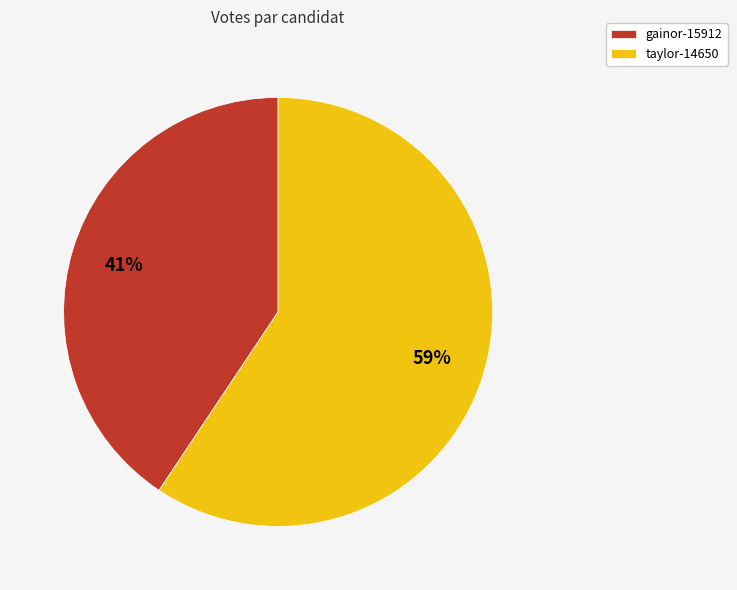

To the nearest percent, what percentage of the pie is gainor-15912?

41%